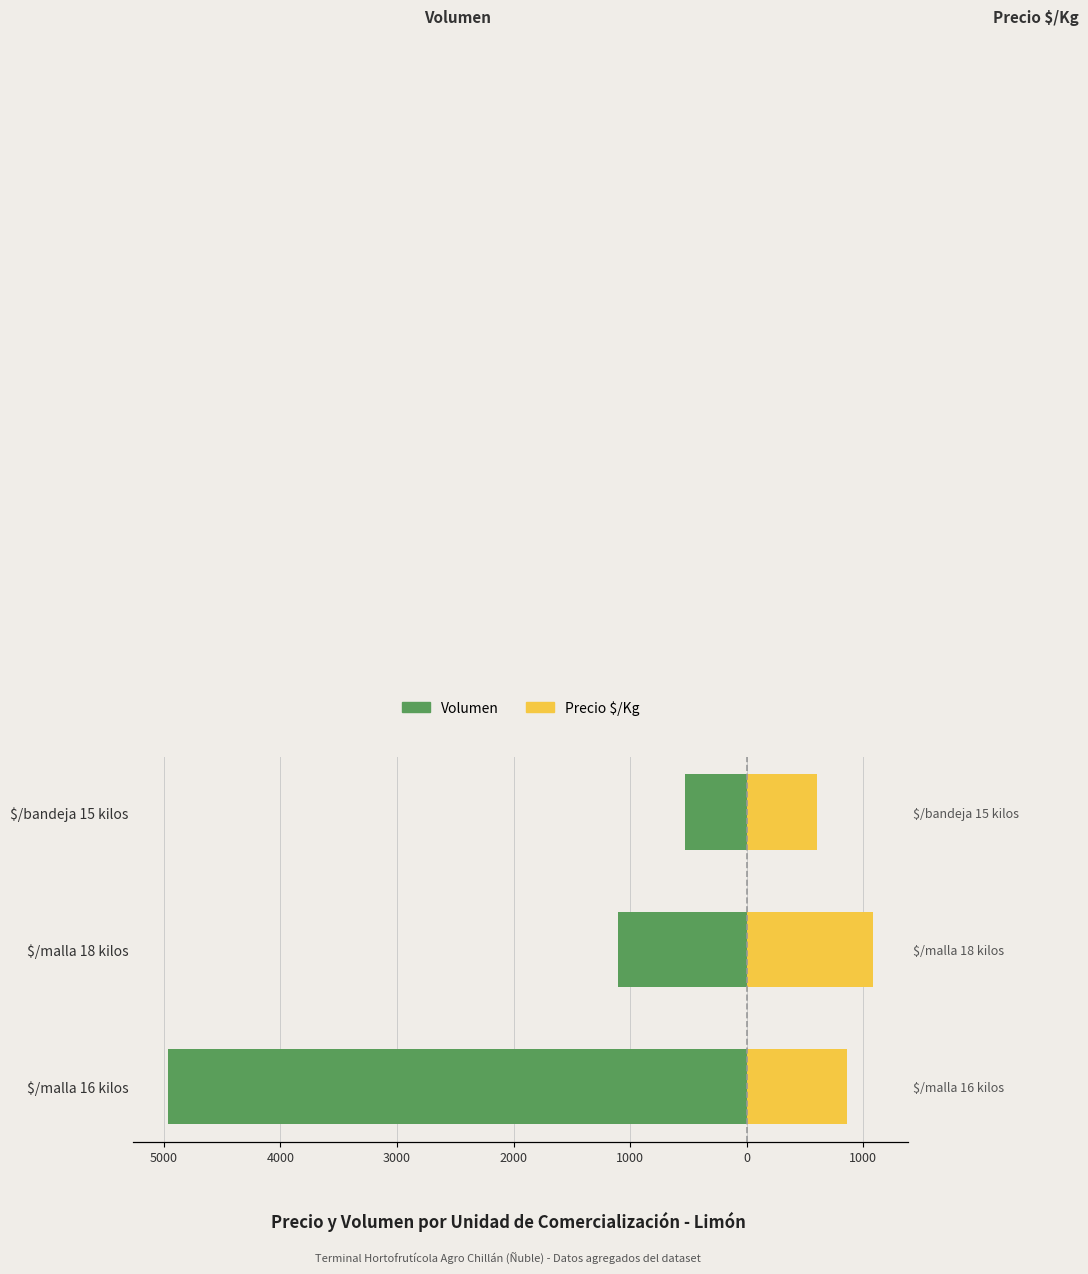

What is the smallest value displayed?

-4960